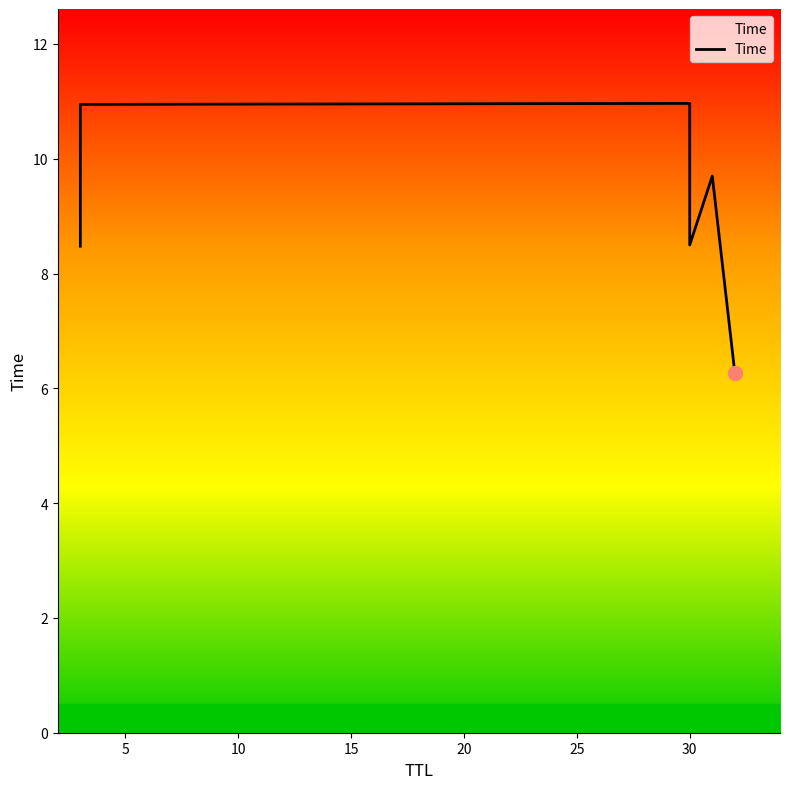

True or false: the data has more than 1 interior local peaks.

True